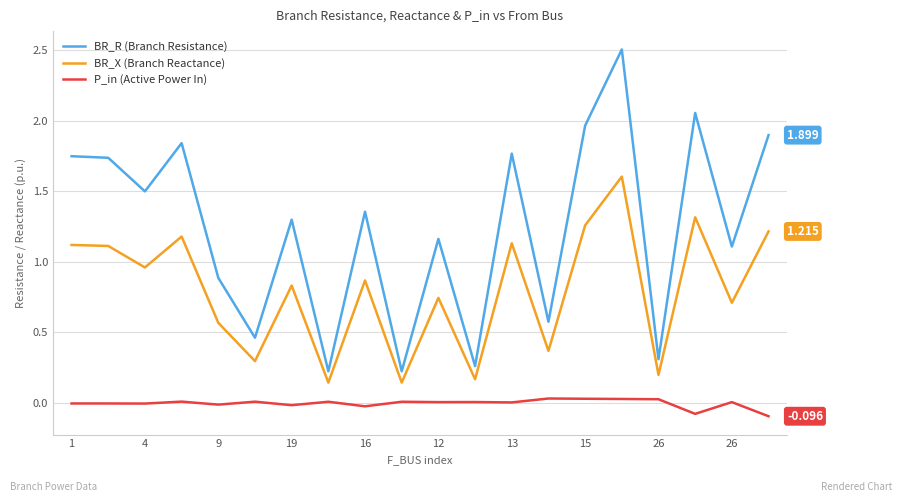

Which series has the largest total across all categories?

BR_R (Branch Resistance)